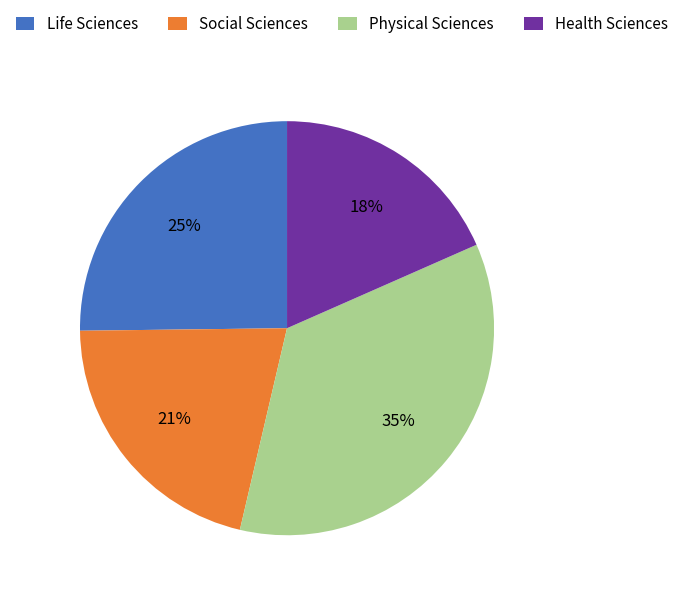

Which has a higher value, Health Sciences or Life Sciences?

Life Sciences